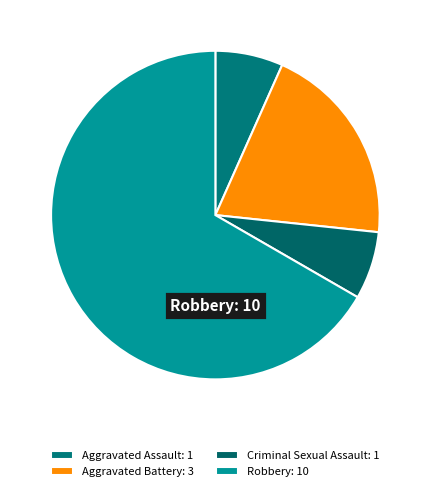

Approximately how many times larger is the value at Aggravated Battery compared to Aggravated Assault?

3.0